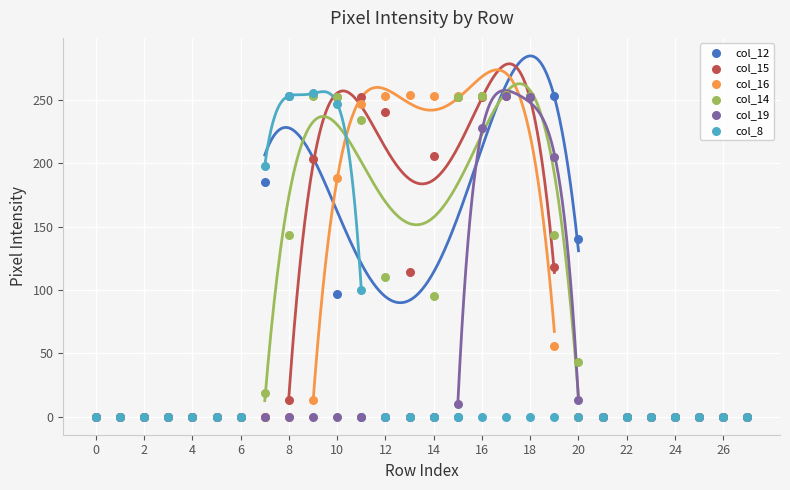

Across all series, what Y value is closest to 127?

118